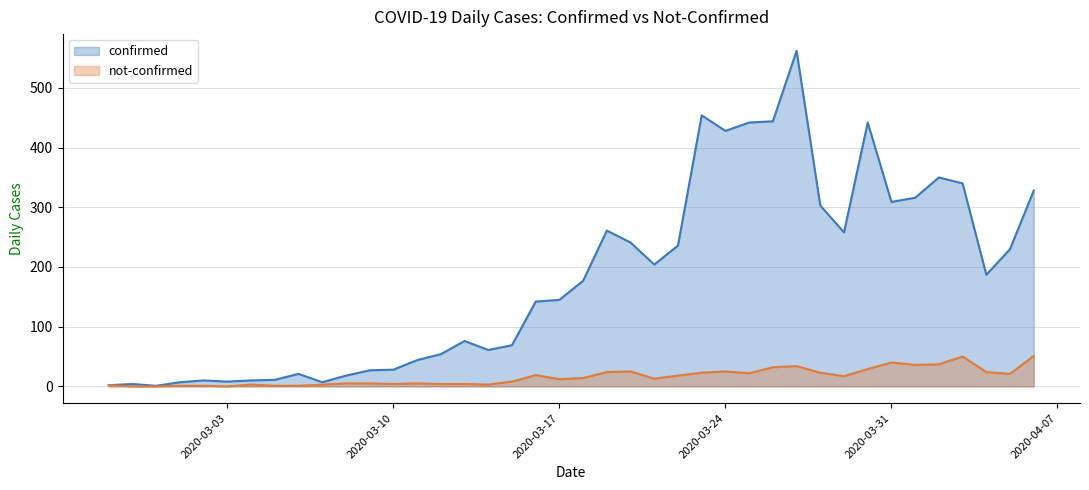

Rank the series by their average value, from highest to lowest.

confirmed, not-confirmed